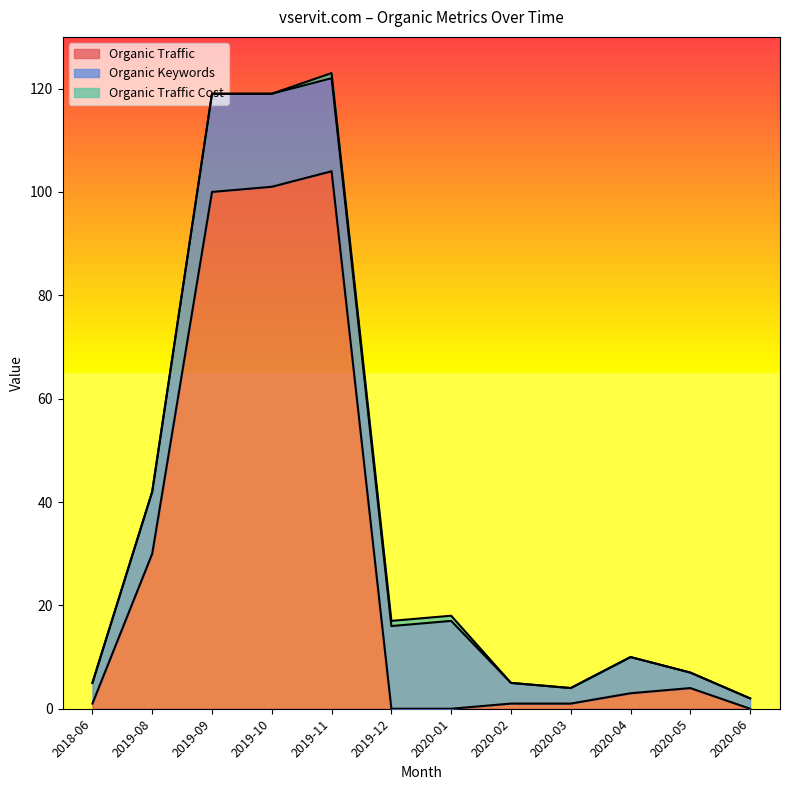

What is the difference between the second highest and second lowest values in the Organic Traffic series?

101